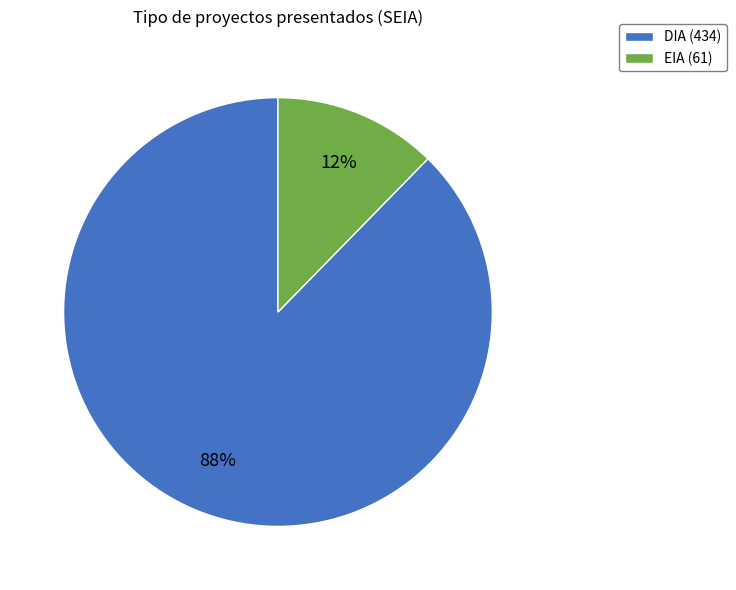

How many segments does this pie chart have?

2